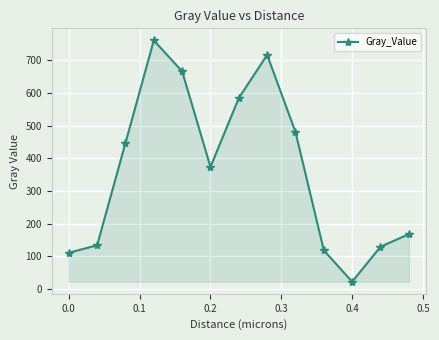

What is the smallest value displayed?

21.9